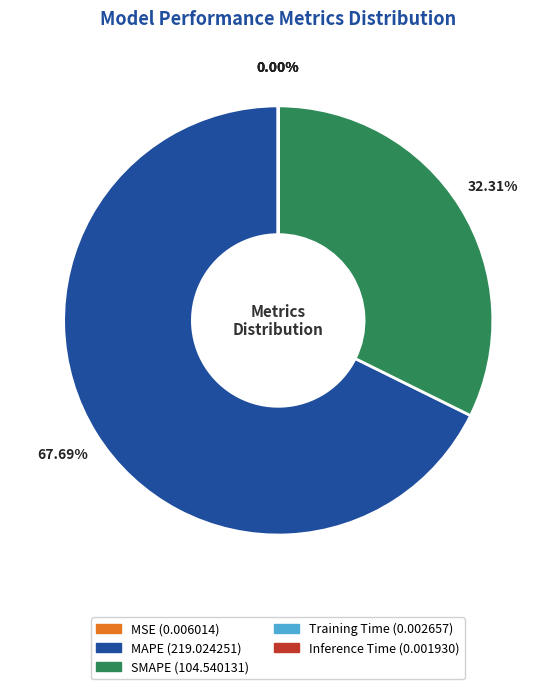

Which category has the biggest portion of the pie?

MAPE